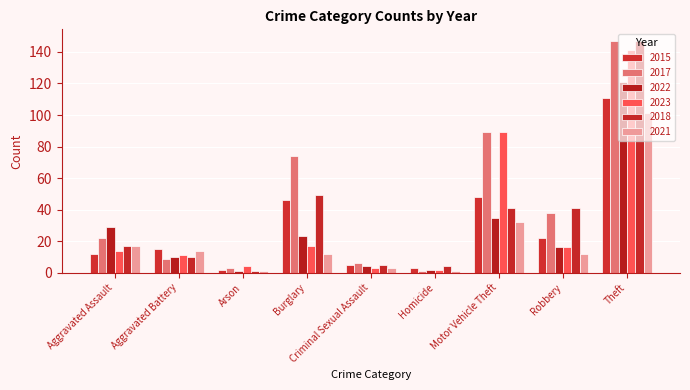

What is the value of the 2015 bar at the 3rd from the left?

2